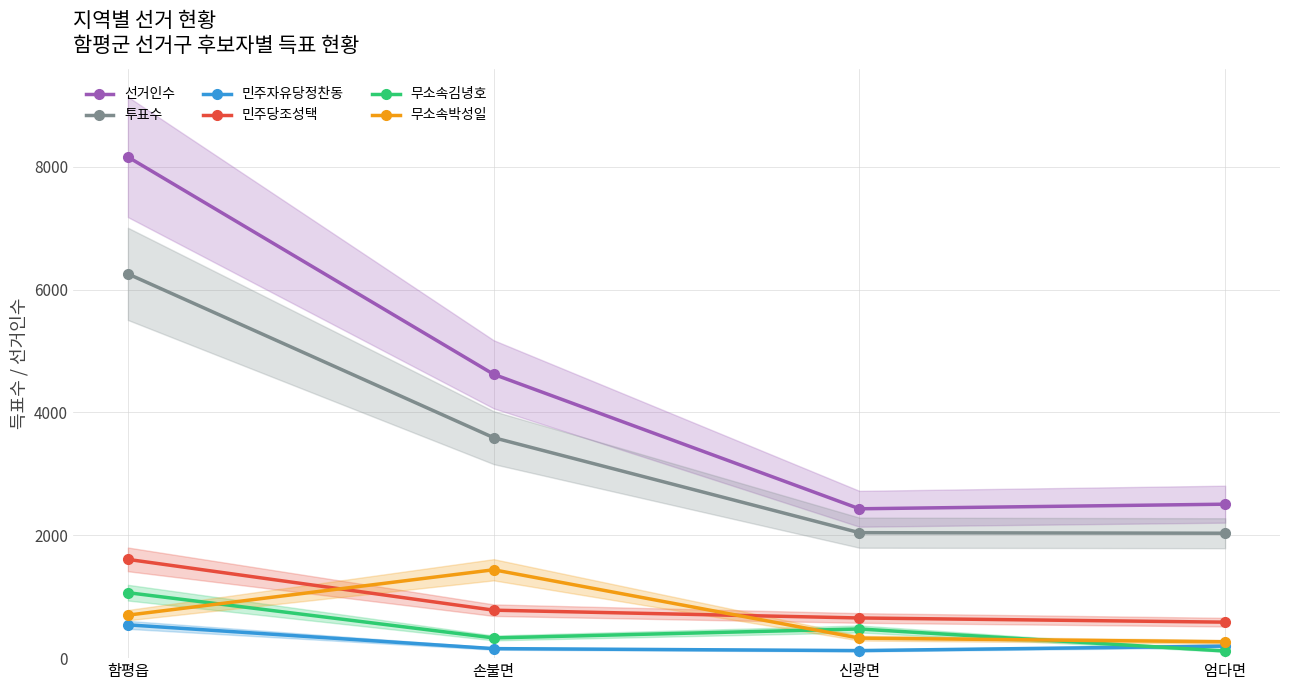

What is the average value of the 선거인수 series?

4430